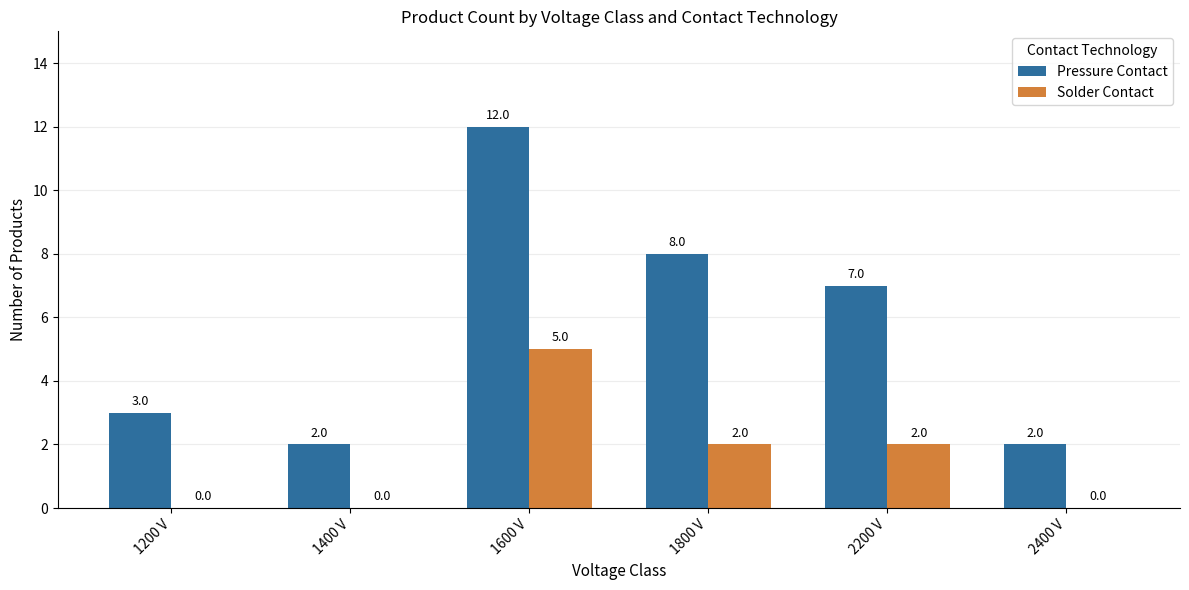

What is the average value of the Pressure Contact series?

6